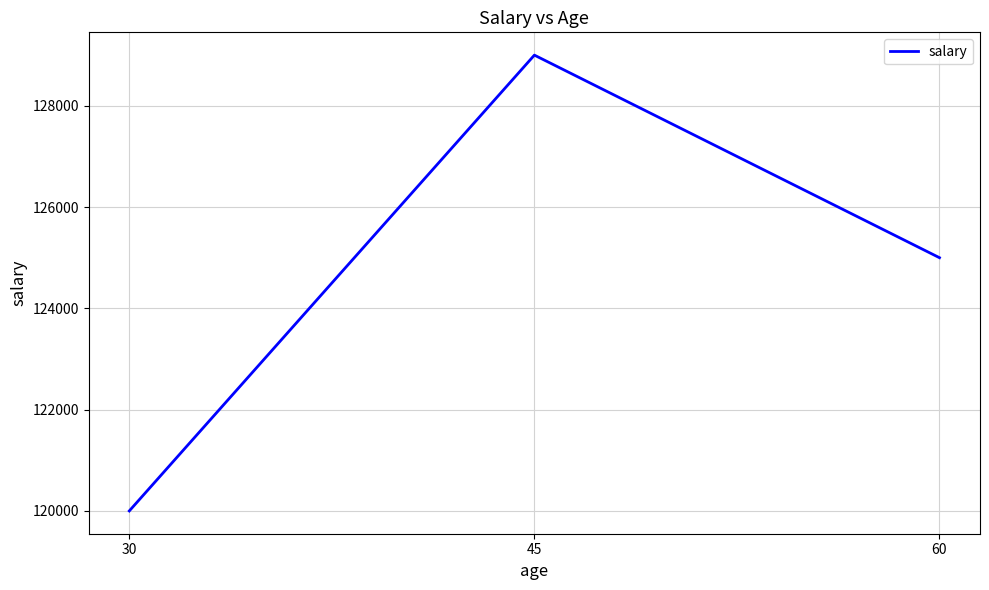

What is the minimum value shown in the chart?

120000